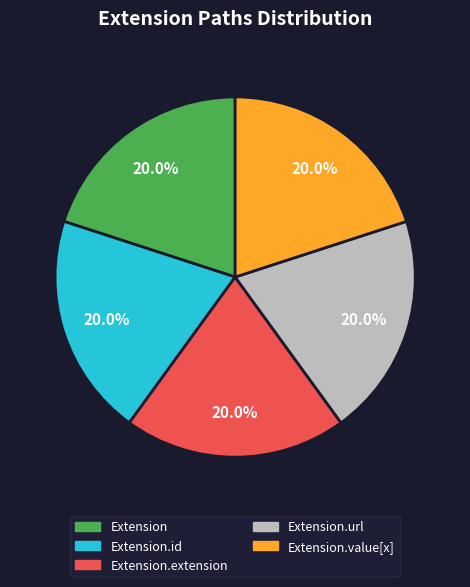

Does any single category account for the majority?

No